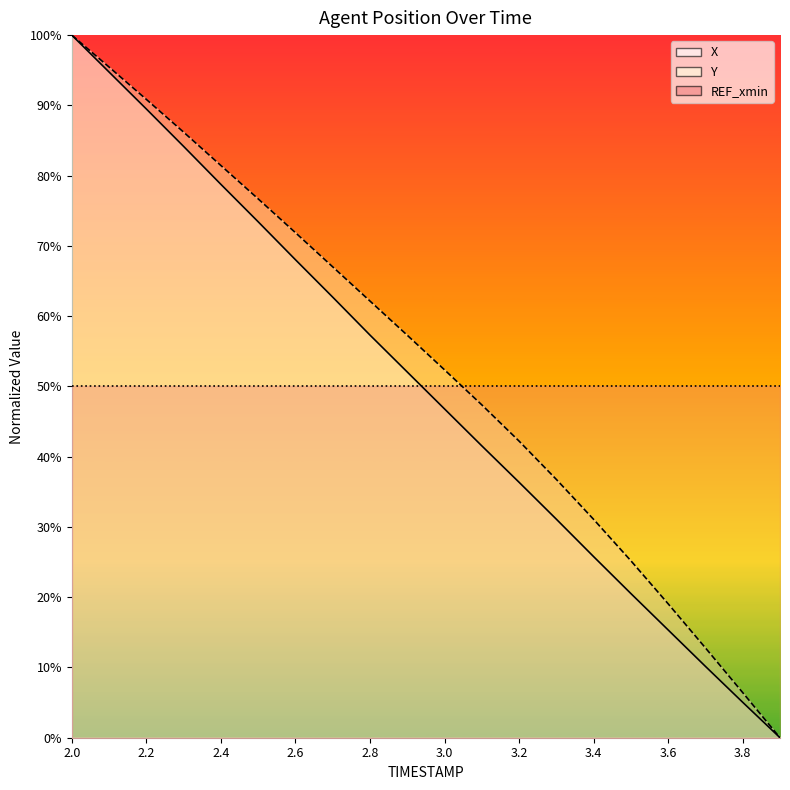

Which category has the highest value across all series?

2.0